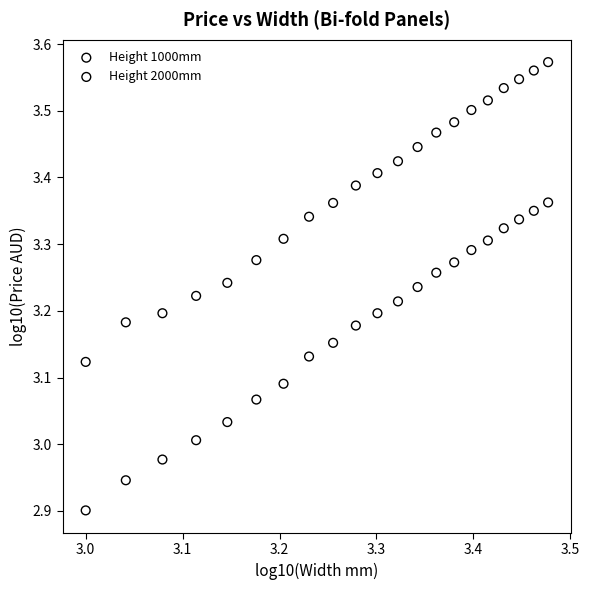

Which series contains the highest Y value?

Height 2000mm